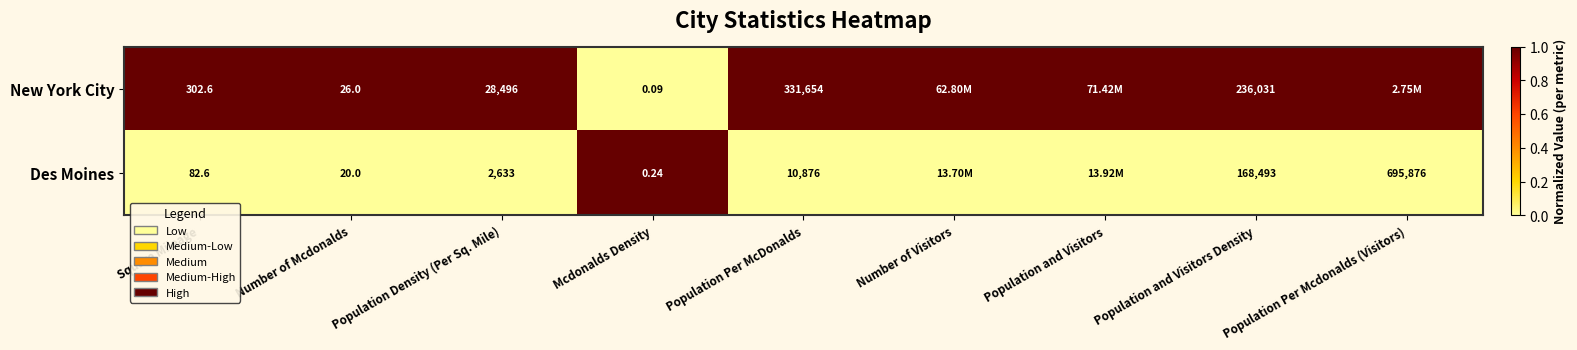

Which series changed the most between Mcdonalds Density and Population and Visitors Density?

New York City